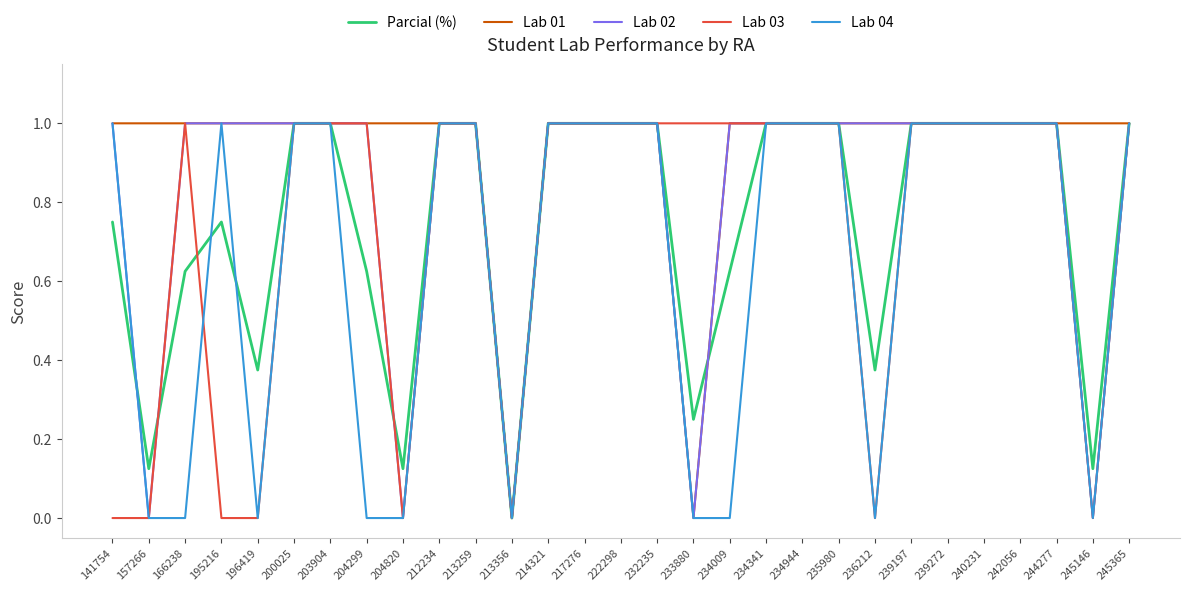

Which series has the largest total across all categories?

Lab 01